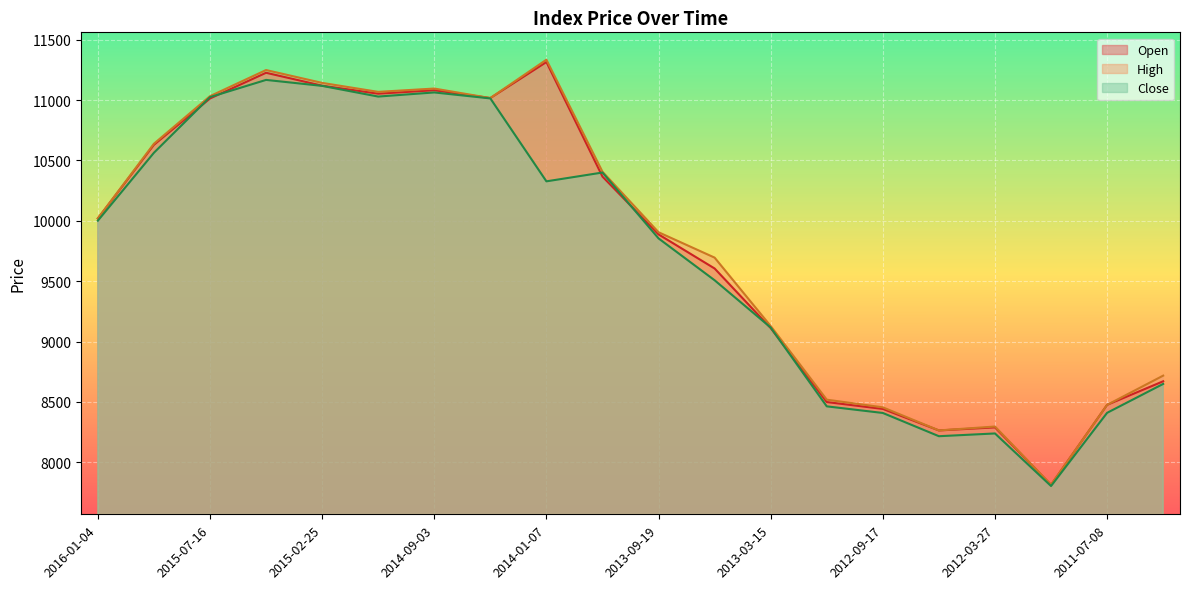

What are all the series names shown in the legend?

Open, High, Close